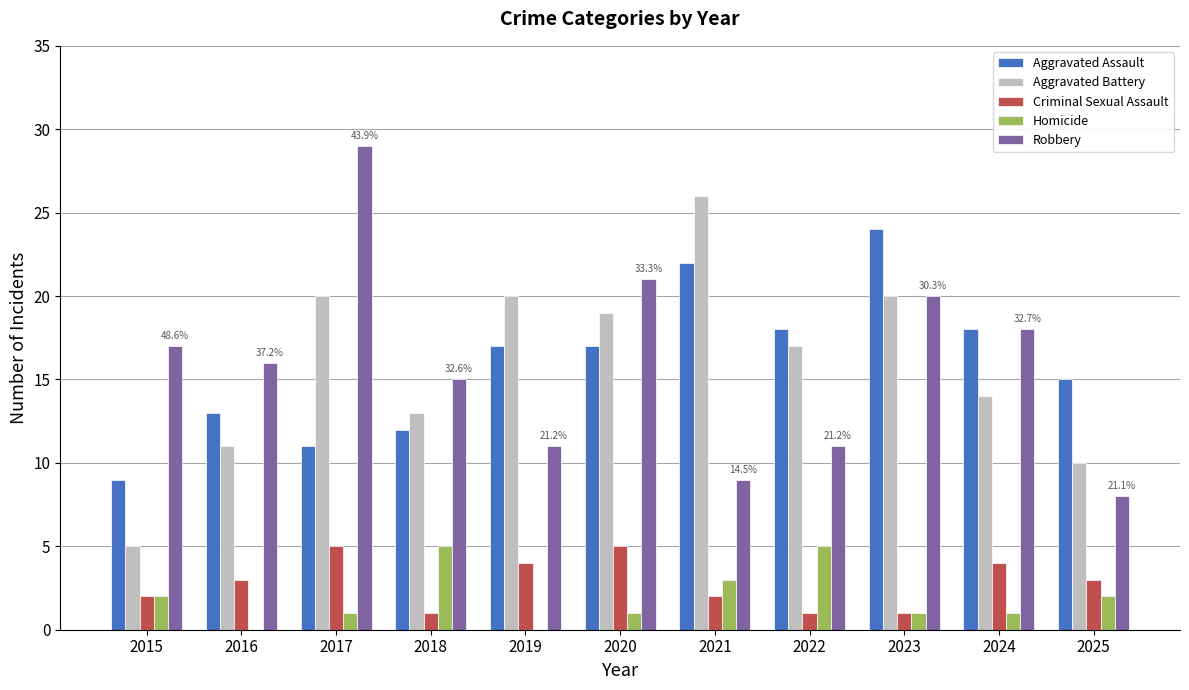

Reading right to left, what are all the values shown in this chart?

Aggravated Assault: 2025=15	2024=18	2023=24	2022=18	2021=22	2020=17	2019=17	2018=12	2017=11	2016=13	2015=9
Aggravated Battery: 2025=10	2024=14	2023=20	2022=17	2021=26	2020=19	2019=20	2018=13	2017=20	2016=11	2015=5
Criminal Sexual Assault: 2025=3	2024=4	2023=1	2022=1	2021=2	2020=5	2019=4	2018=1	2017=5	2016=3	2015=2
Homicide: 2025=2	2024=1	2023=1	2022=5	2021=3	2020=1	2019=0	2018=5	2017=1	2016=0	2015=2
Robbery: 2025=8	2024=18	2023=20	2022=11	2021=9	2020=21	2019=11	2018=15	2017=29	2016=16	2015=17